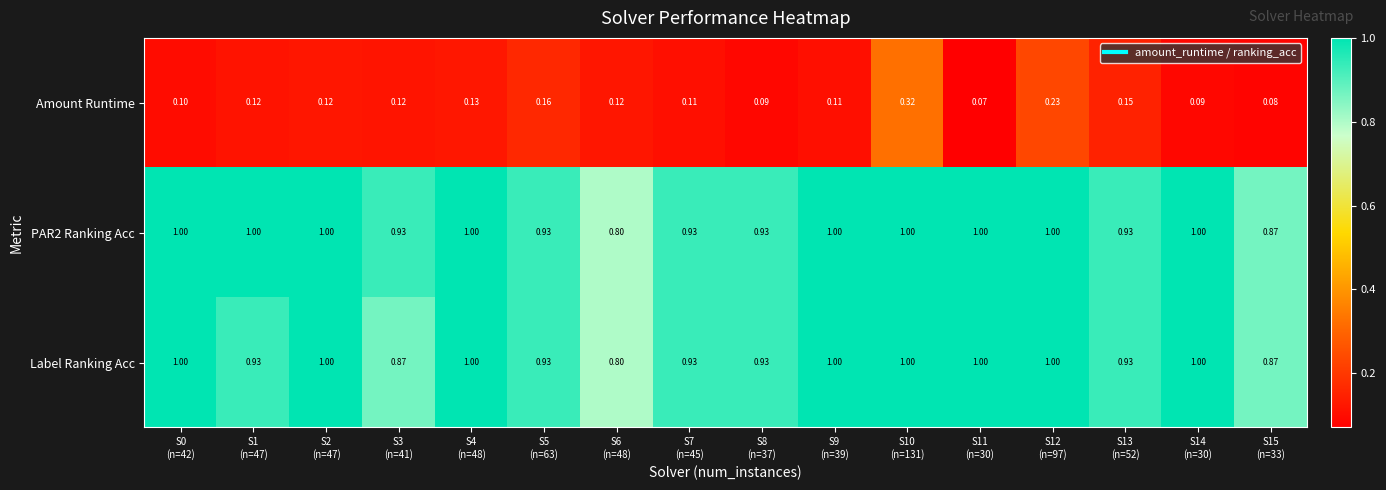

Which category has the lowest value across all series?

S11
(n=30)